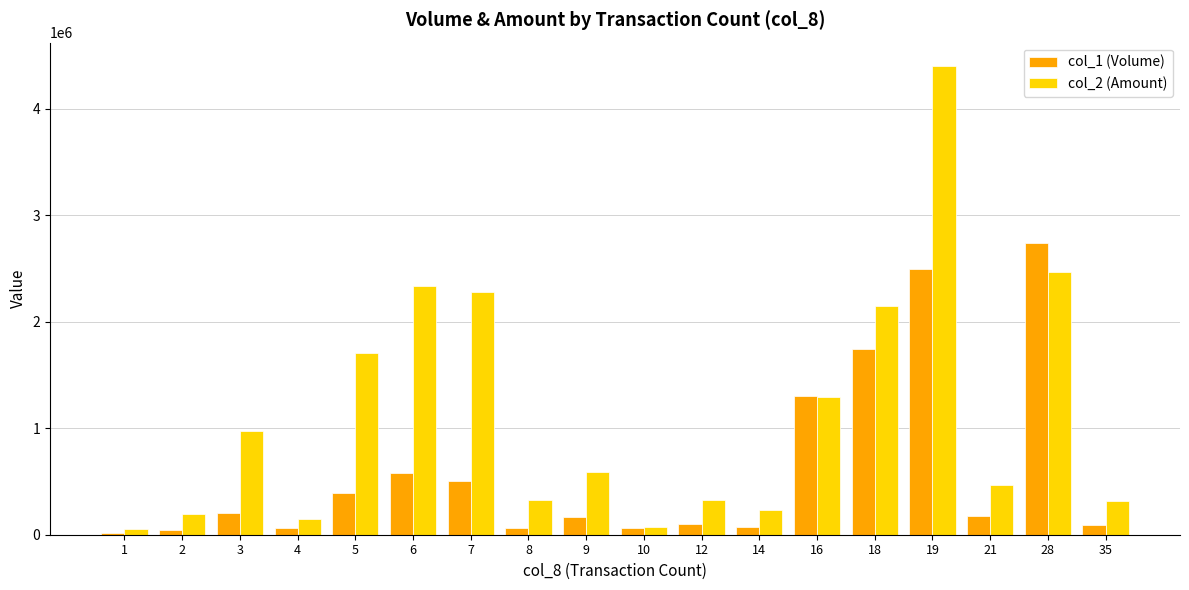

Which series has the largest range (max minus min)?

col_2 (Amount)